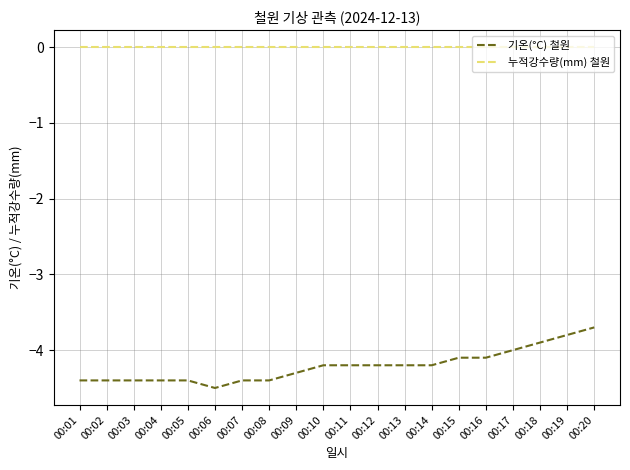

Which series has the widest spread of values?

기온(°C) 철원